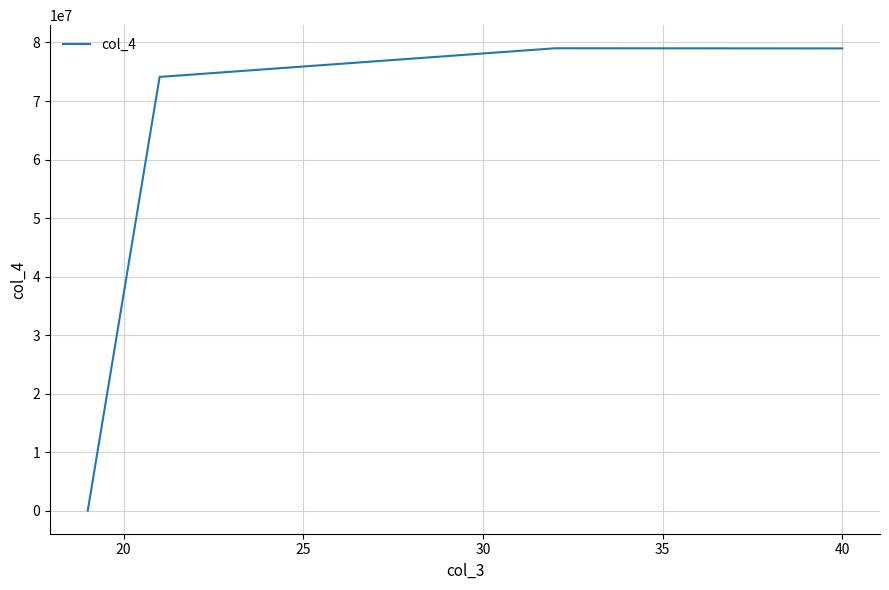

What is the greatest value displayed?

79009213